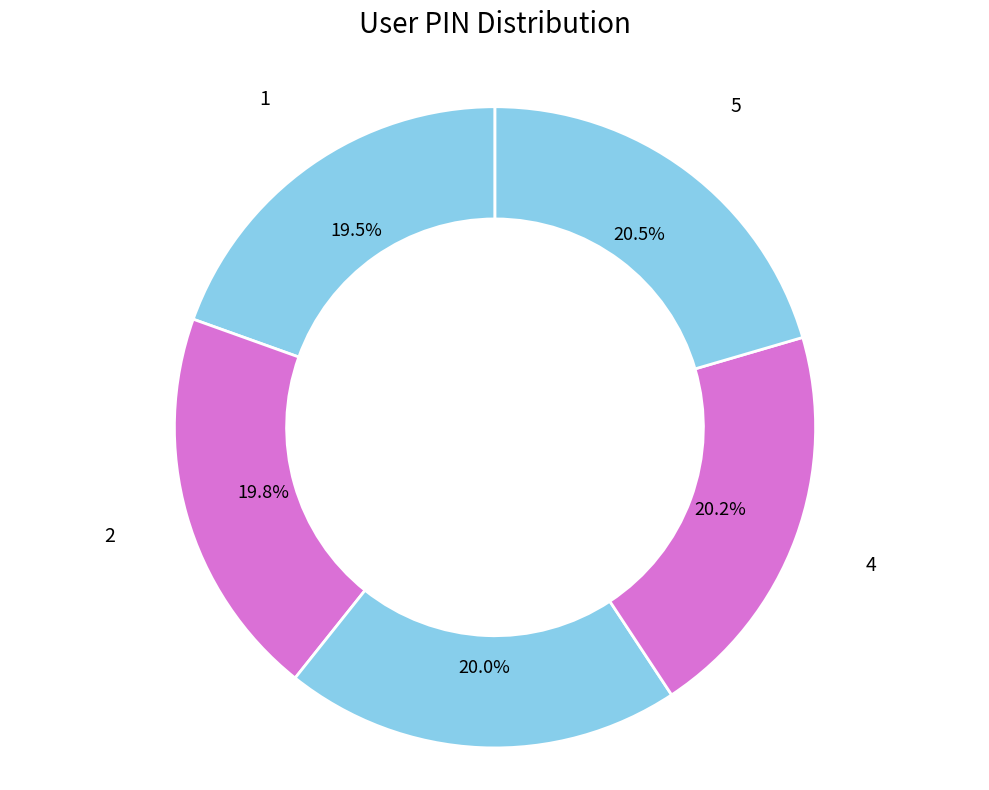

To the nearest percent, what is the difference between the largest and smallest slice percentages?

1%